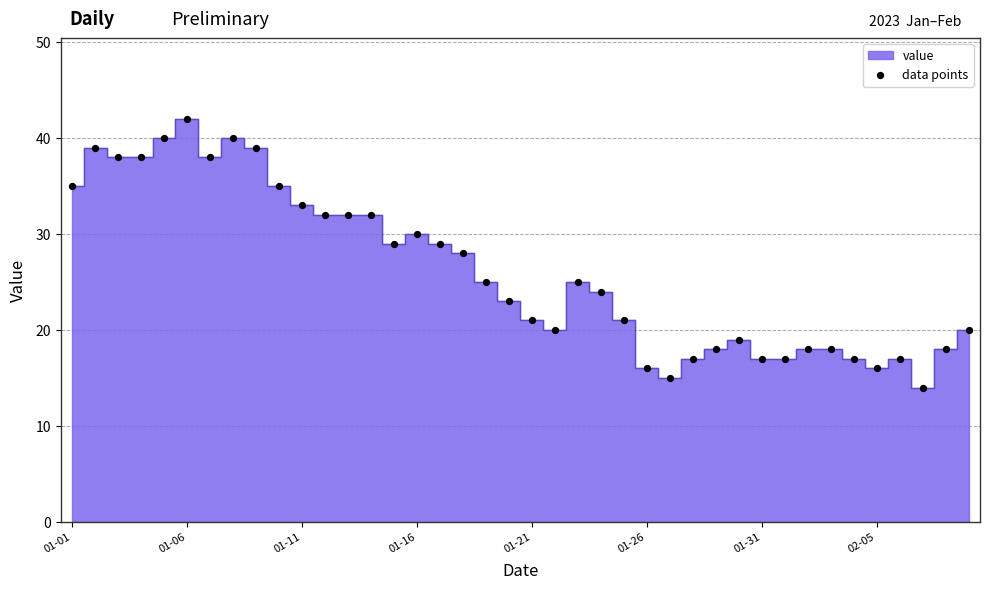

What is the range of Y values (max minus min)?

28